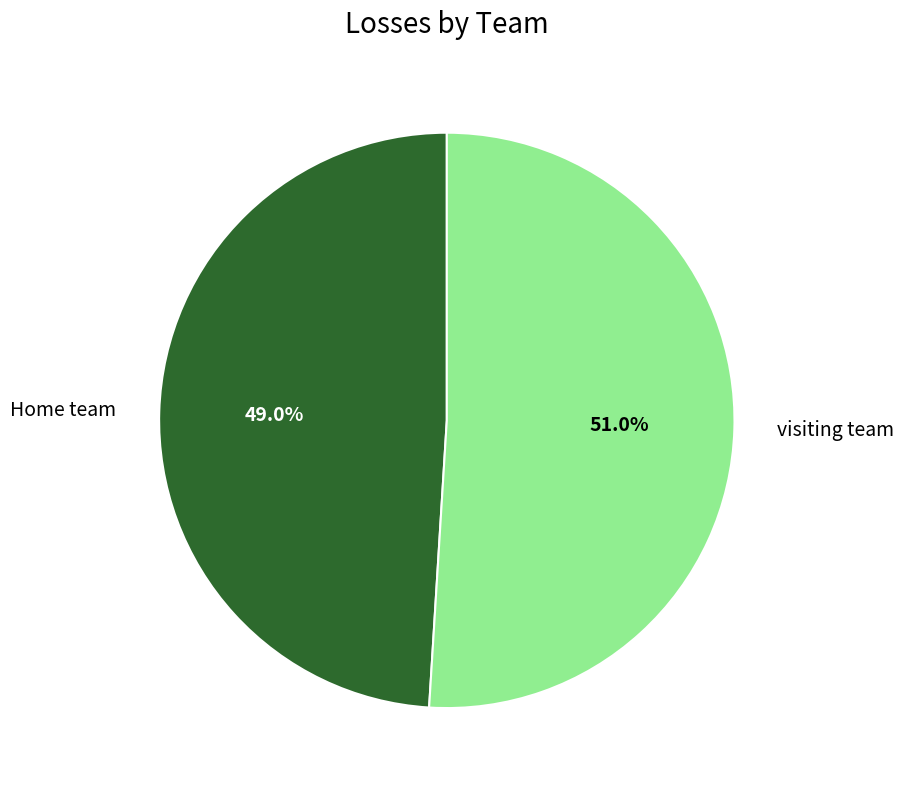

To the nearest percent, what percentage of the pie is visiting team?

51%